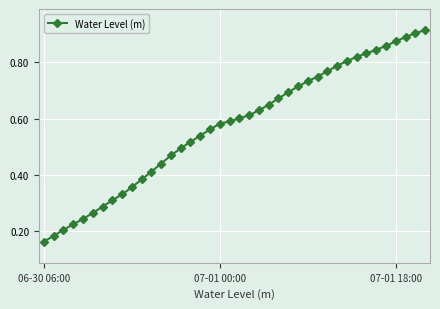

What is the sum of all values?

22.9